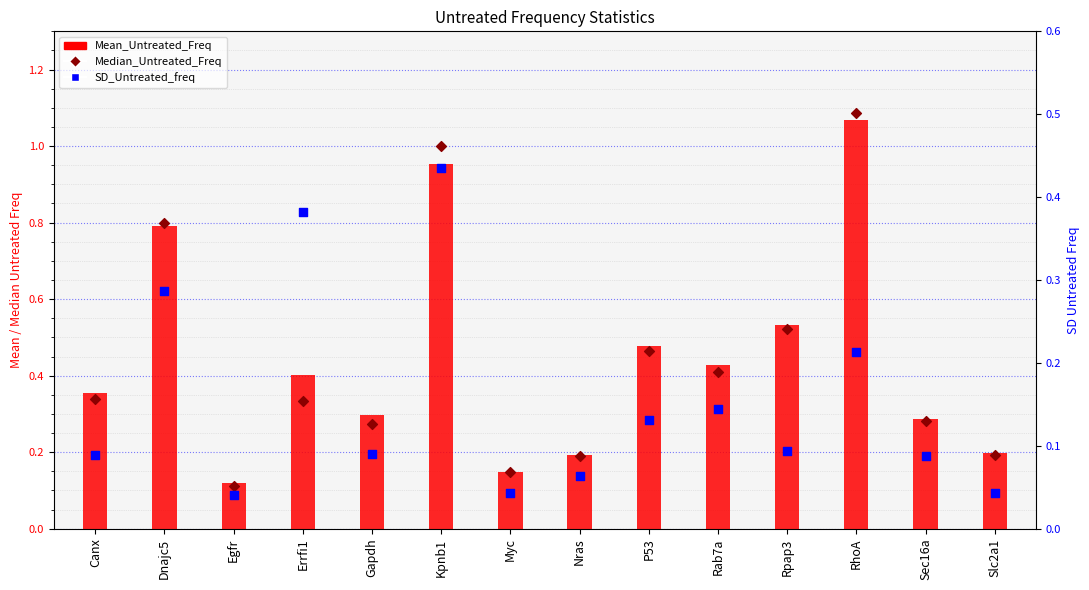

What are all the series names shown in the legend?

Mean_Untreated_Freq, Median_Untreated_Freq, SD_Untreated_freq